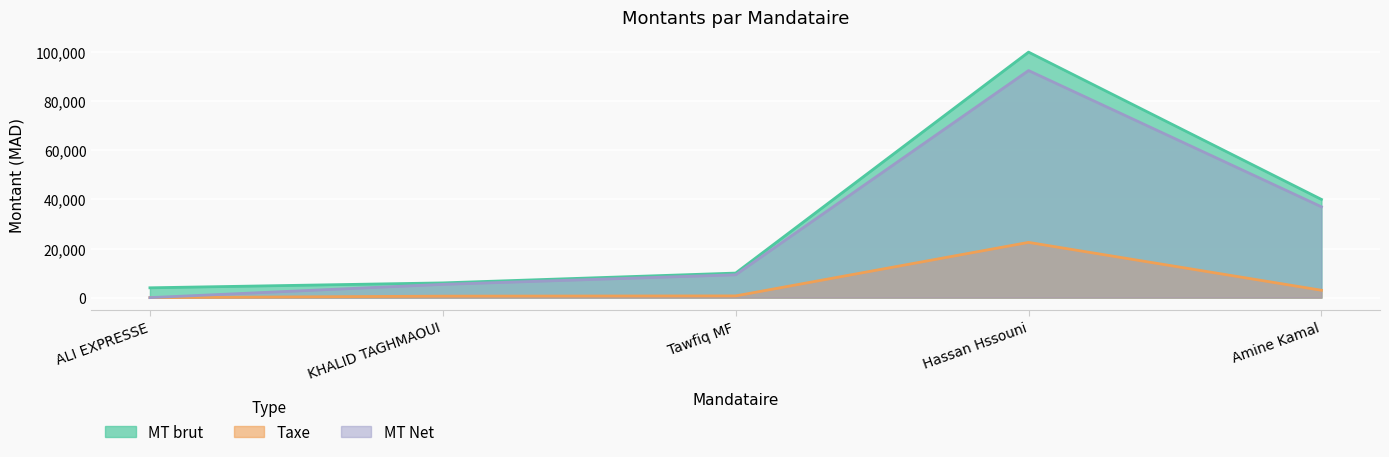

How many lines are shown in the chart?

3